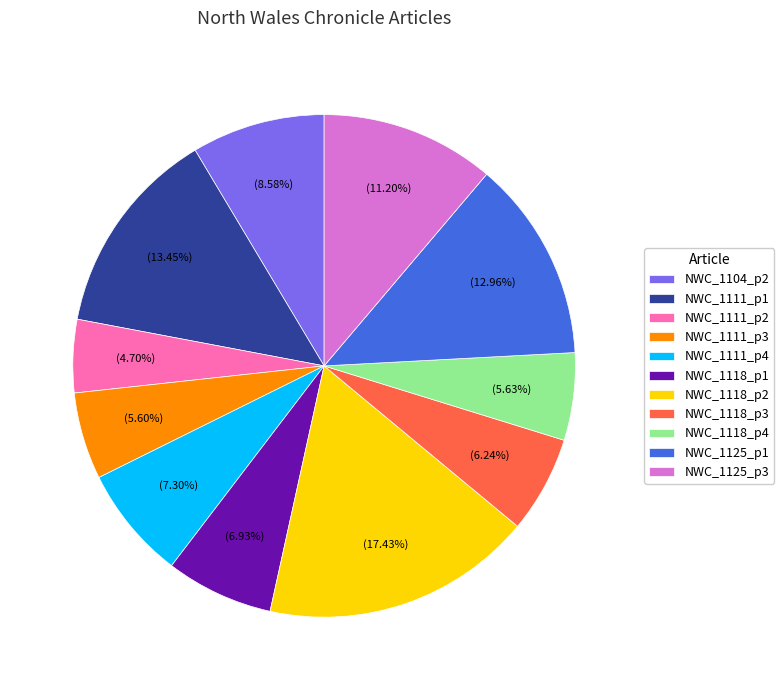

How many segments does this pie chart have?

11